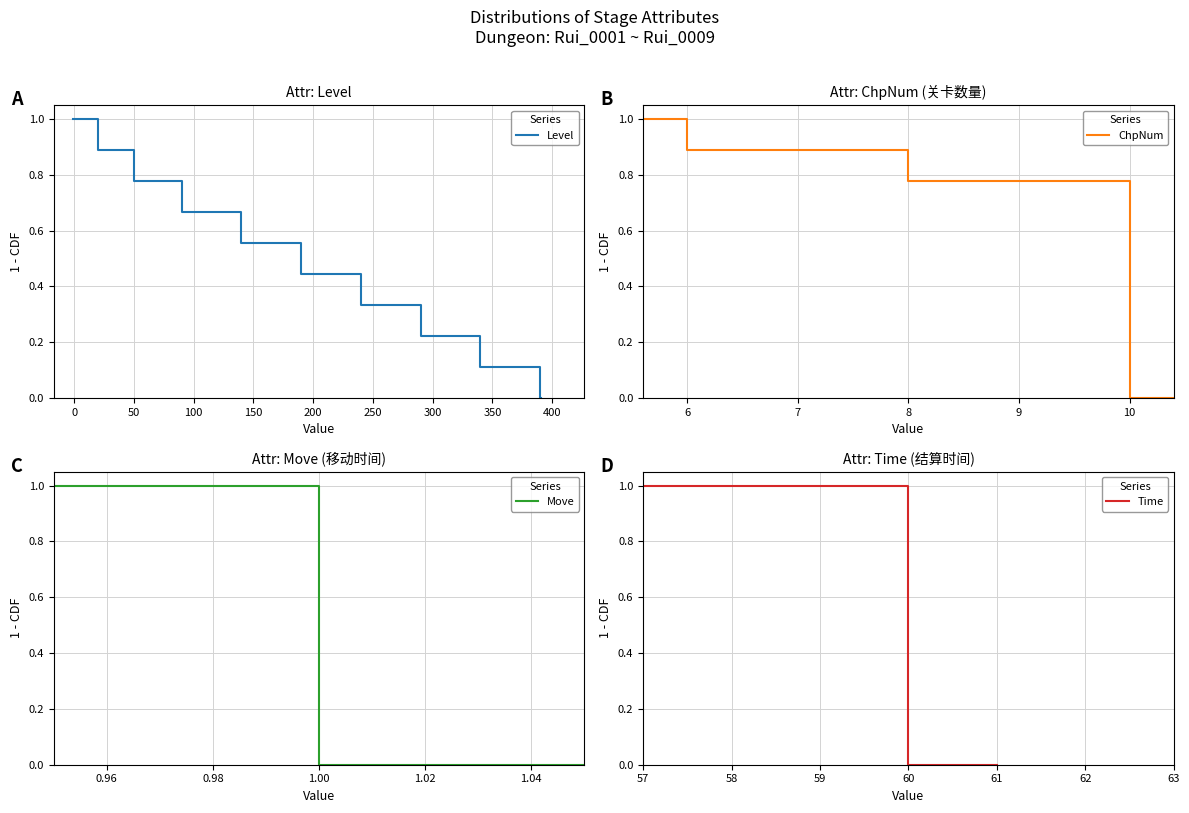

What is the maximum value for Level?

1.0